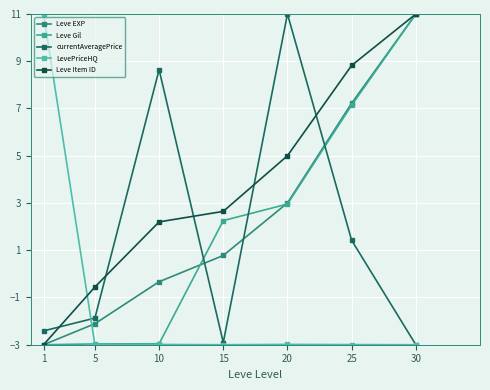

What are all the series names shown in the legend?

Leve EXP, Leve Gil, currentAveragePrice, LevePriceHQ, Leve Item ID